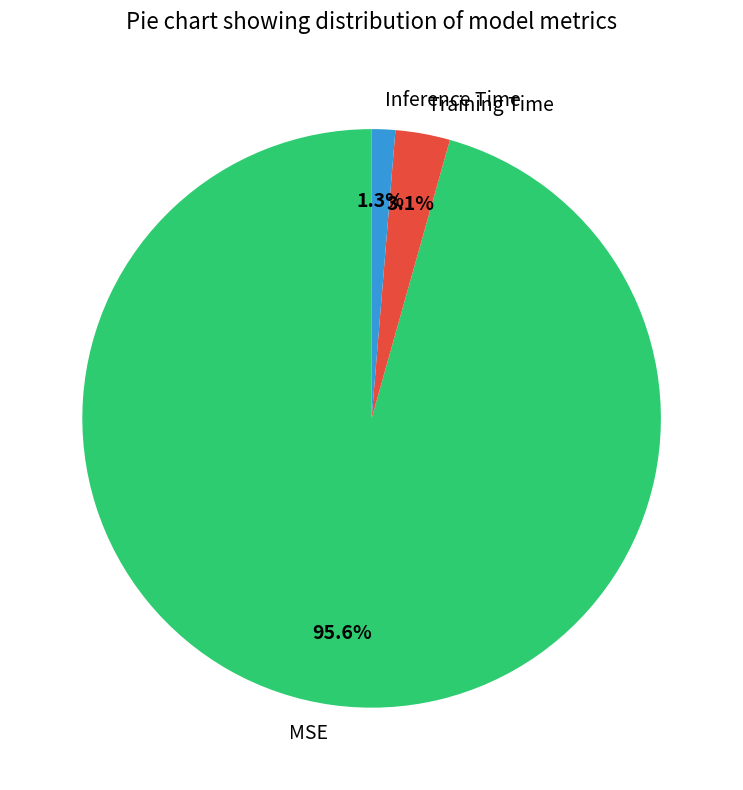

How many slices are in this pie chart?

3